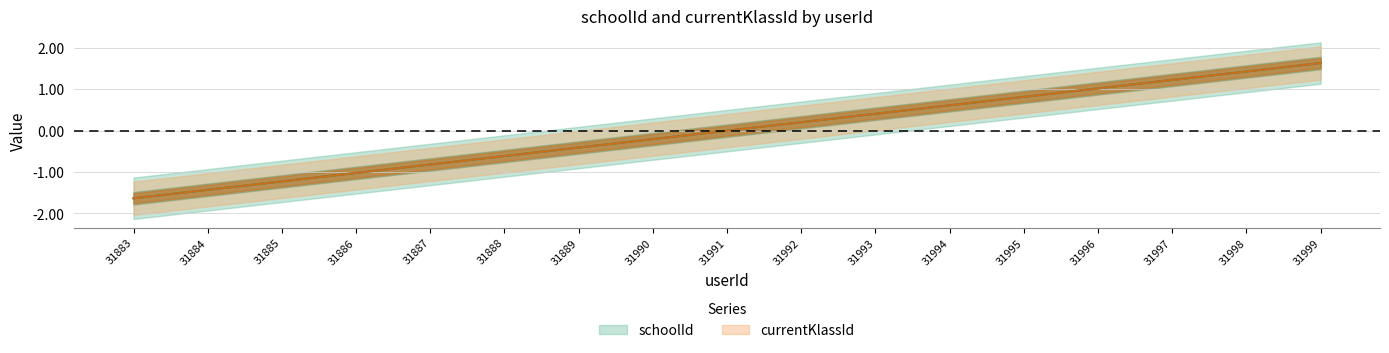

Is this an area chart (filled region under the line)?

No